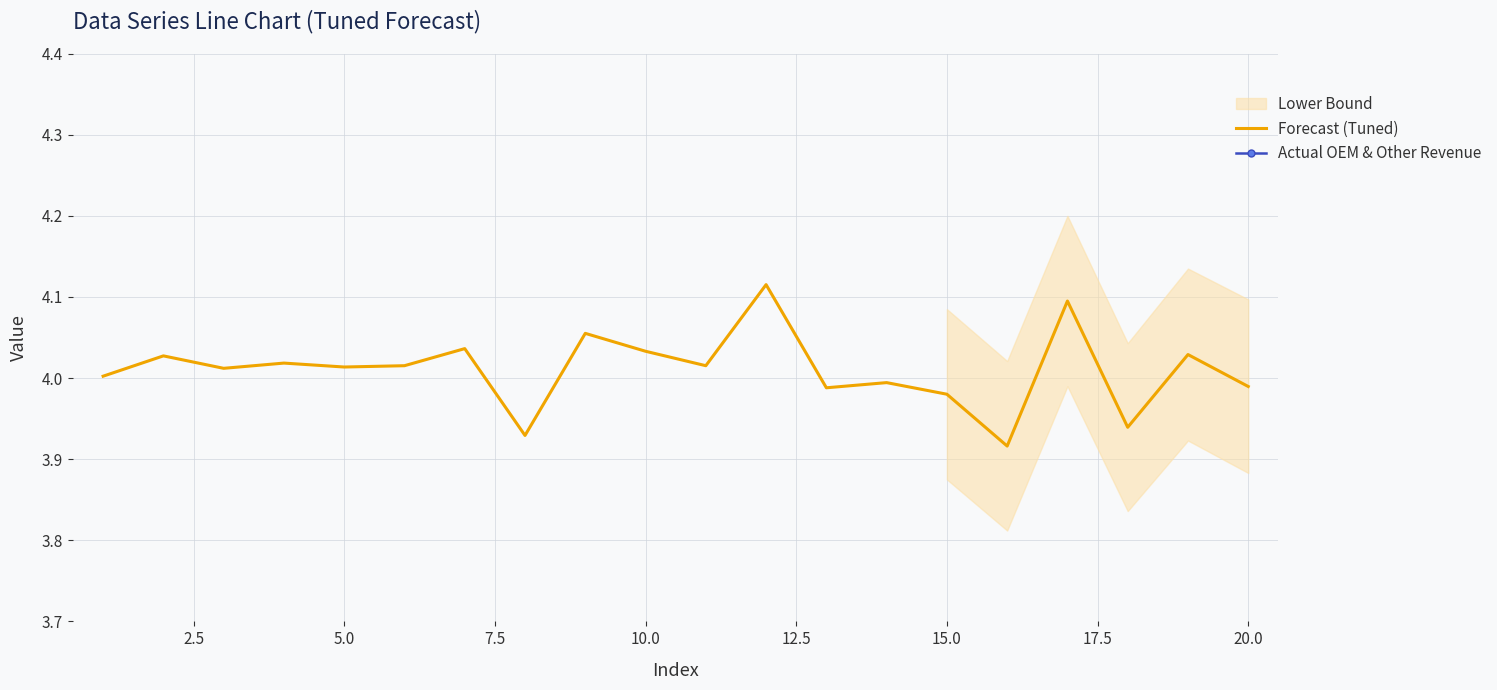

Is it true that Forecast (Tuned) equals 7.2 at 15.0?

False